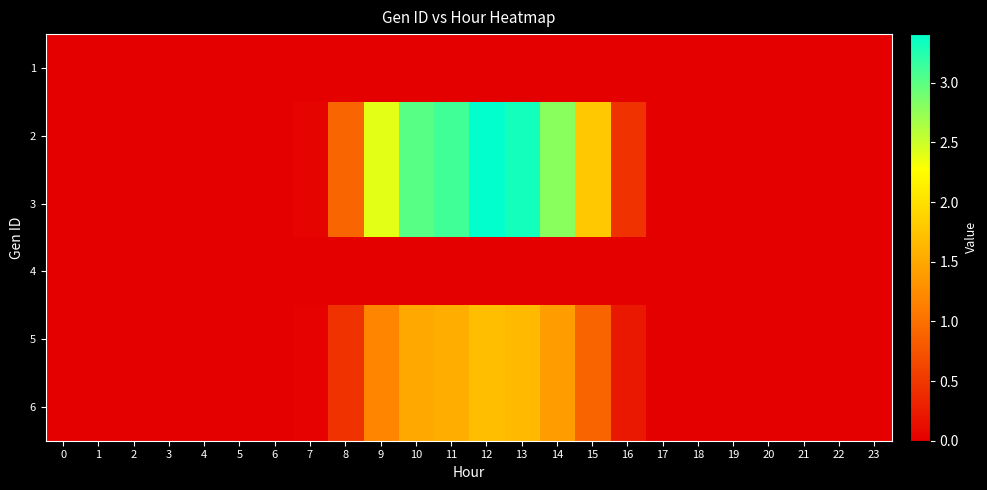

Reading right to left, extract all data points from this chart.

1: 23=0.0	22=0.0	21=0.0	20=0.0	19=0.0	18=0.0	17=0.0	16=0.0	15=0.0	14=0.0	13=0.0	12=0.0	11=0.0	10=0.0	9=0.0	8=0.0	7=0.0	6=0.0	5=0.0	4=0.0	3=0.0	2=0.0	1=0.0	0=0.0
2: 23=0.0	22=0.0	21=0.0	20=0.0	19=0.0	18=0.0	17=0.0	16=0.4	15=1.8	14=2.8	13=3.3	12=3.4	11=3.1	10=3.0	9=2.4	8=0.9	7=0.0	6=0.0	5=0.0	4=0.0	3=0.0	2=0.0	1=0.0	0=0.0
3: 23=0.0	22=0.0	21=0.0	20=0.0	19=0.0	18=0.0	17=0.0	16=0.4	15=1.8	14=2.8	13=3.3	12=3.4	11=3.1	10=3.0	9=2.4	8=0.9	7=0.0	6=0.0	5=0.0	4=0.0	3=0.0	2=0.0	1=0.0	0=0.0
4: 23=0.0	22=0.0	21=0.0	20=0.0	19=0.0	18=0.0	17=0.0	16=0.0	15=0.0	14=0.0	13=0.0	12=0.0	11=0.0	10=0.0	9=0.0	8=0.0	7=0.0	6=0.0	5=0.0	4=0.0	3=0.0	2=0.0	1=0.0	0=0.0
5: 23=0.0	22=0.0	21=0.0	20=0.0	19=0.0	18=0.0	17=0.0	16=0.2	15=0.9	14=1.4	13=1.7	12=1.7	11=1.6	10=1.5	9=1.2	8=0.5	7=0.0	6=0.0	5=0.0	4=0.0	3=0.0	2=0.0	1=0.0	0=0.0
6: 23=0.0	22=0.0	21=0.0	20=0.0	19=0.0	18=0.0	17=0.0	16=0.2	15=0.9	14=1.4	13=1.7	12=1.7	11=1.6	10=1.5	9=1.2	8=0.5	7=0.0	6=0.0	5=0.0	4=0.0	3=0.0	2=0.0	1=0.0	0=0.0